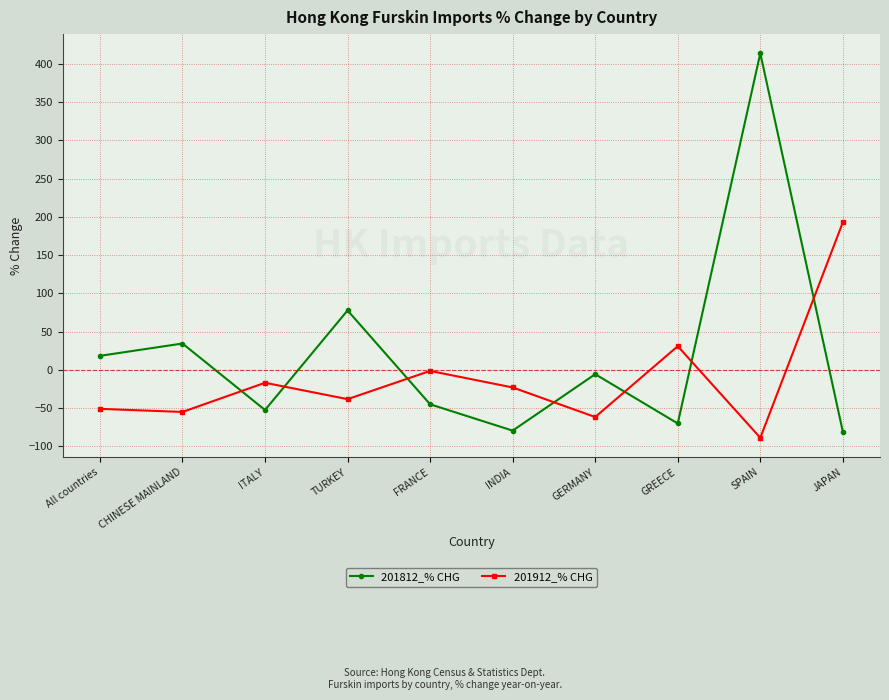

Where does the 201812_% CHG series first go above -5?

All countries